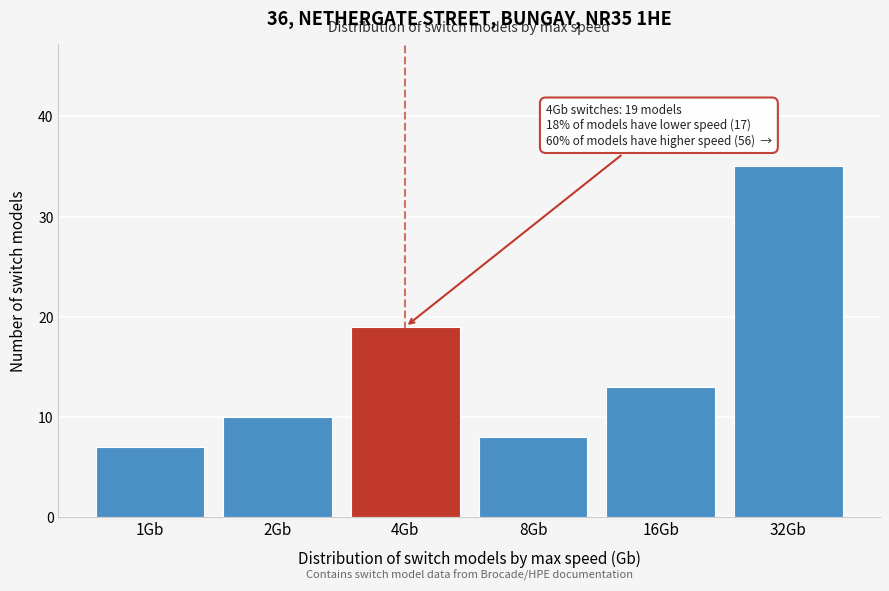

Reading left to right, transcribe all the data shown in this chart.

1Gb=7	2Gb=10	4Gb=19	8Gb=8	16Gb=13	32Gb=35